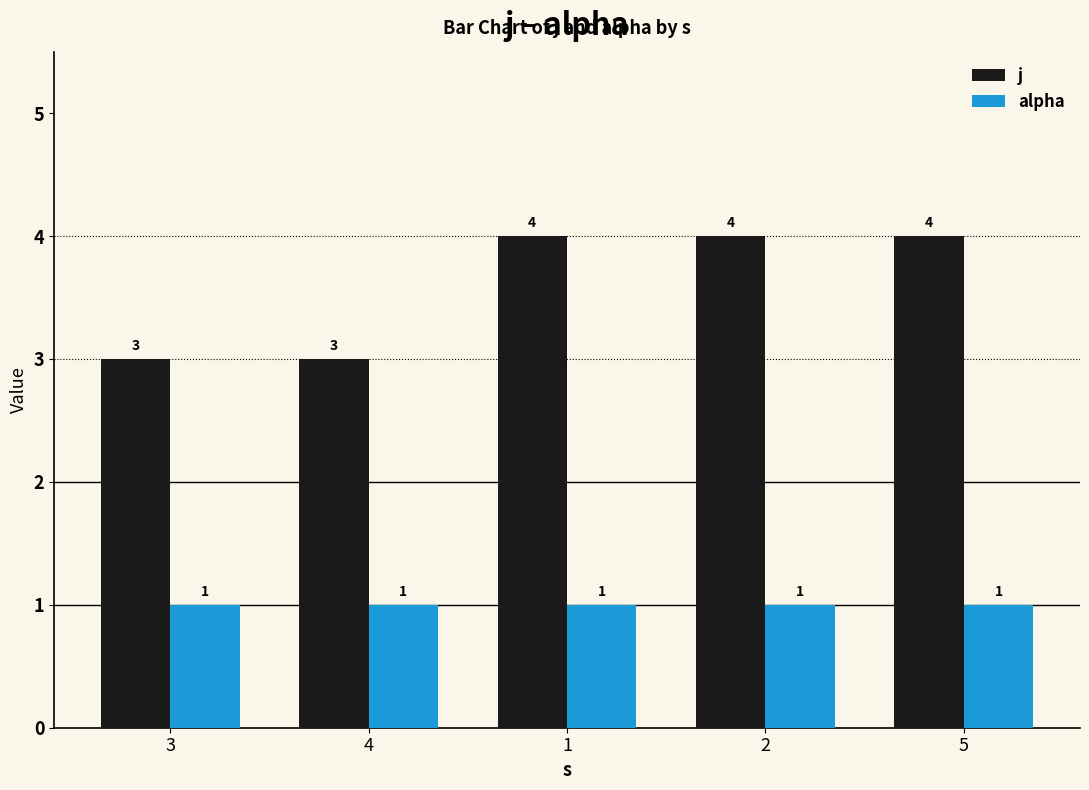

Which series has the largest total across all categories?

j